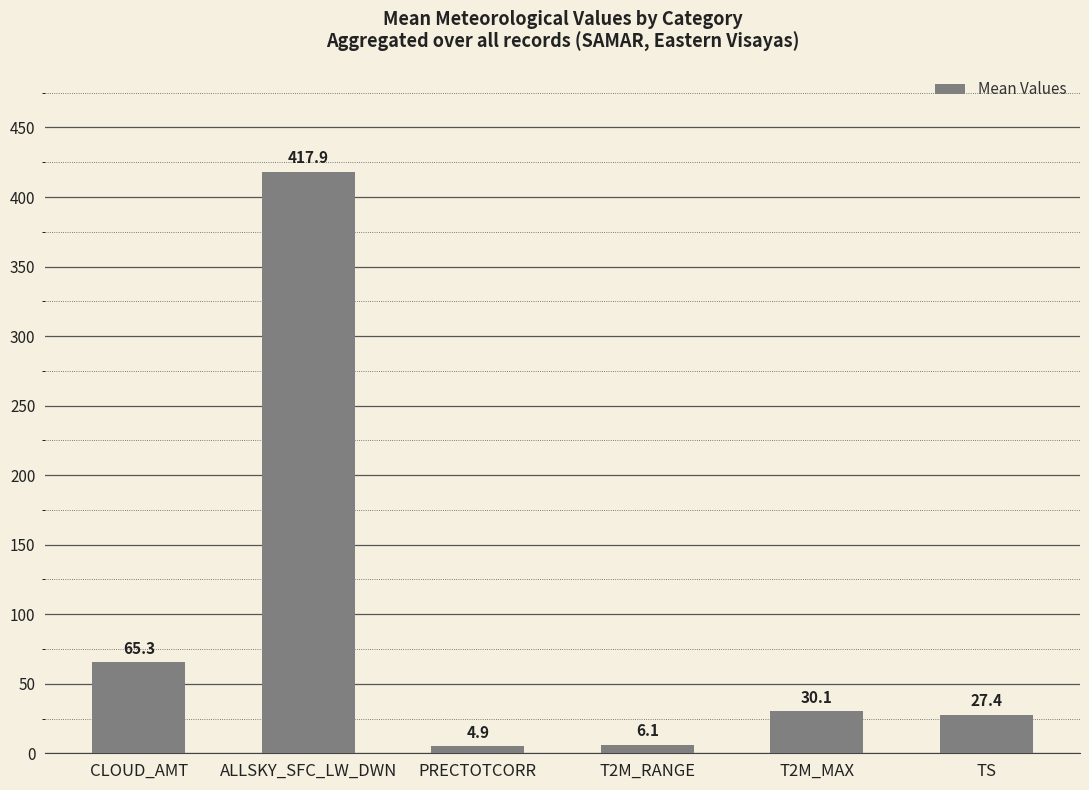

How many data points are less than 30?

3